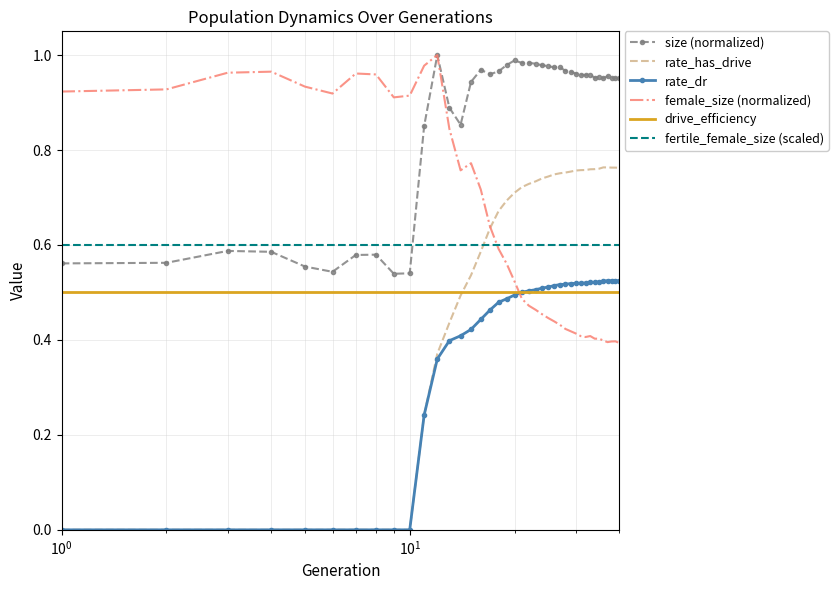

Which series has the widest spread of values?

rate_has_drive